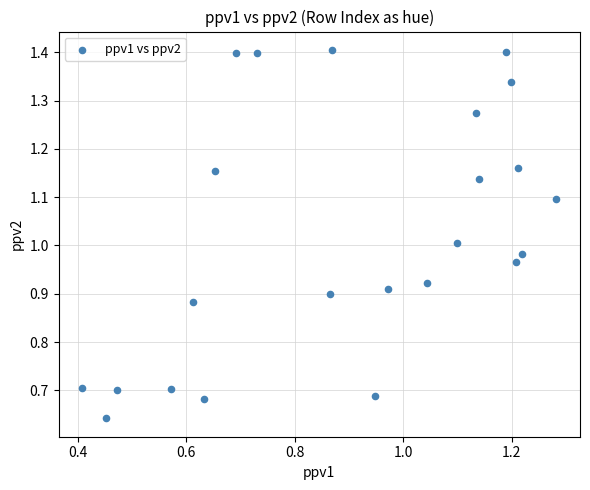

What is the range of Y values (max minus min)?

0.8